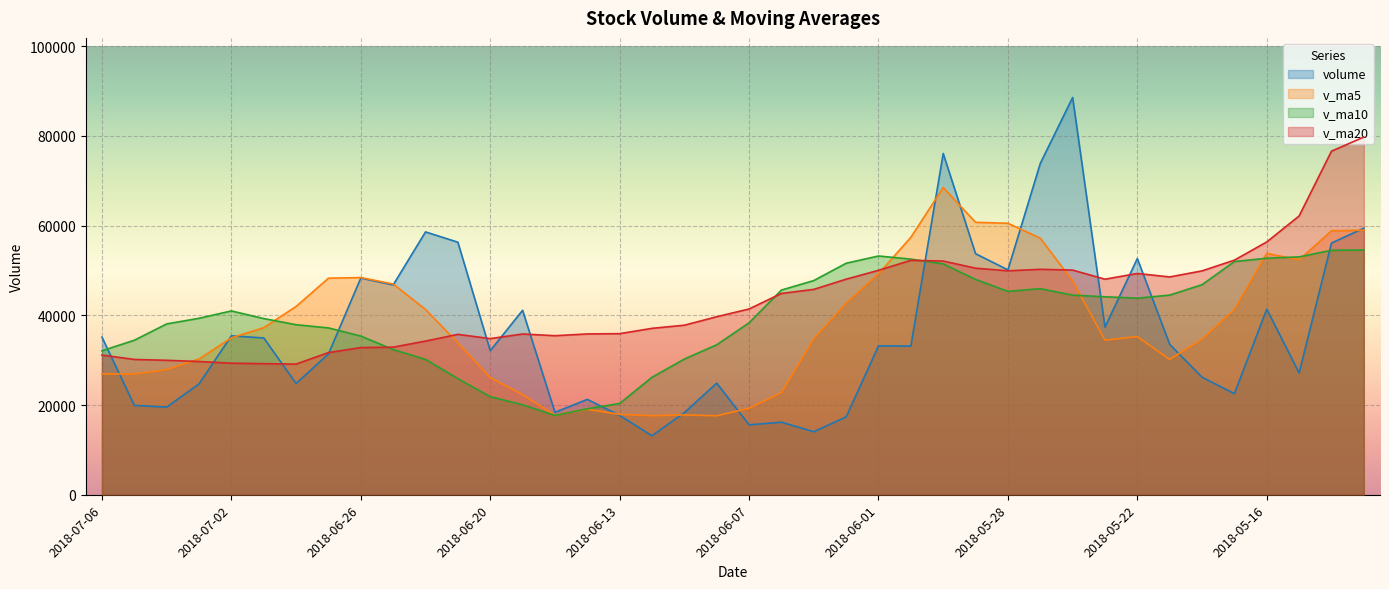

What is the difference between the volume values at 2018-06-11 and 2018-06-08?

6568.0